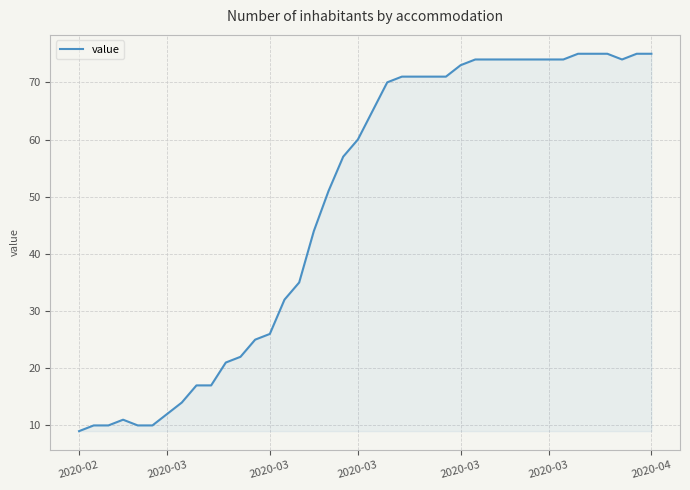

What is the maximum value shown in the chart?

75